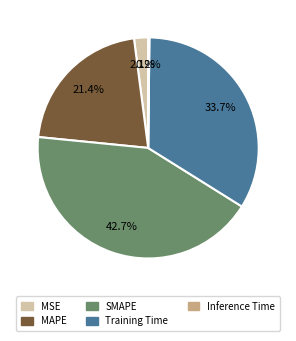

Does SMAPE account for over 50% of the chart?

No